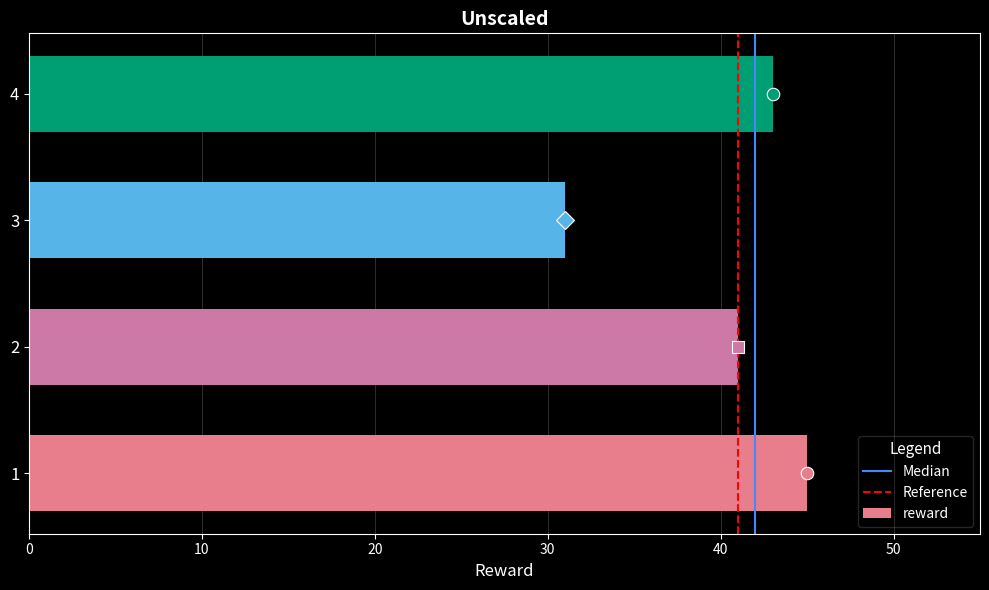

Reading top to bottom, transcribe all the data shown in this chart.

4=43	3=31	2=41	1=45